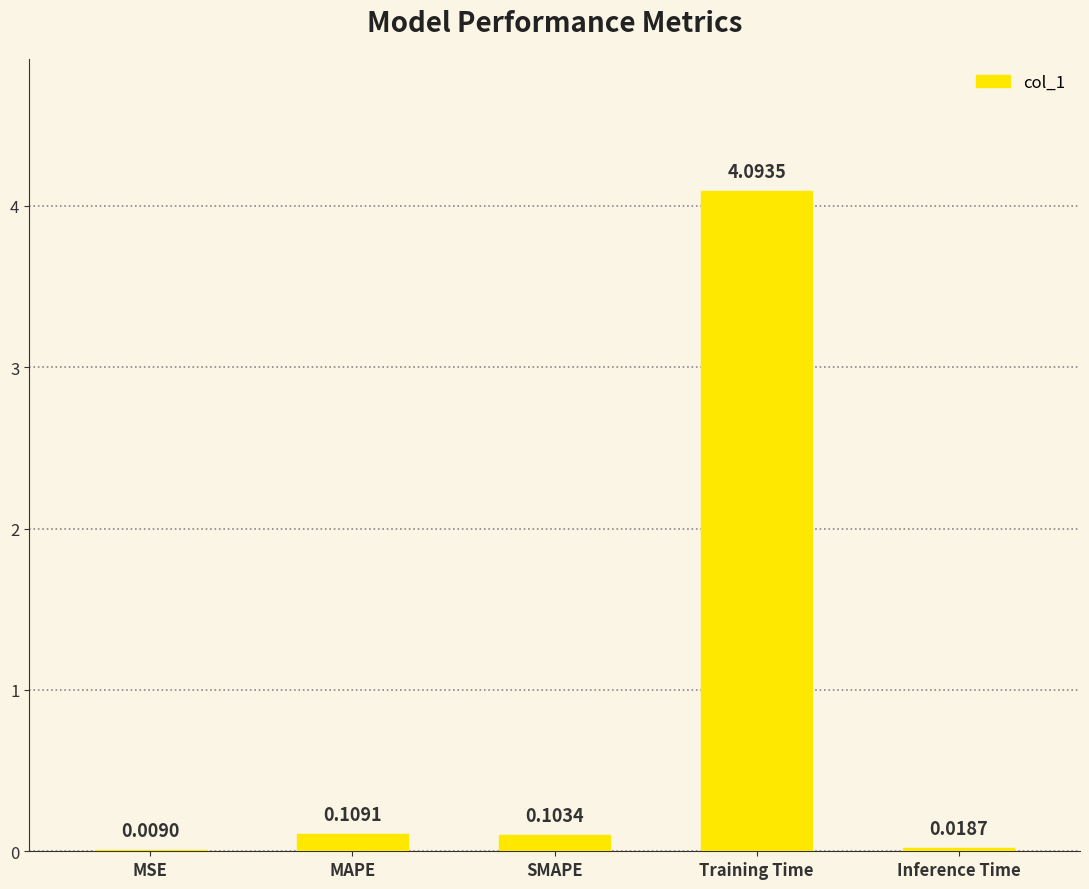

Where is the data nearest to the value 2?

MAPE